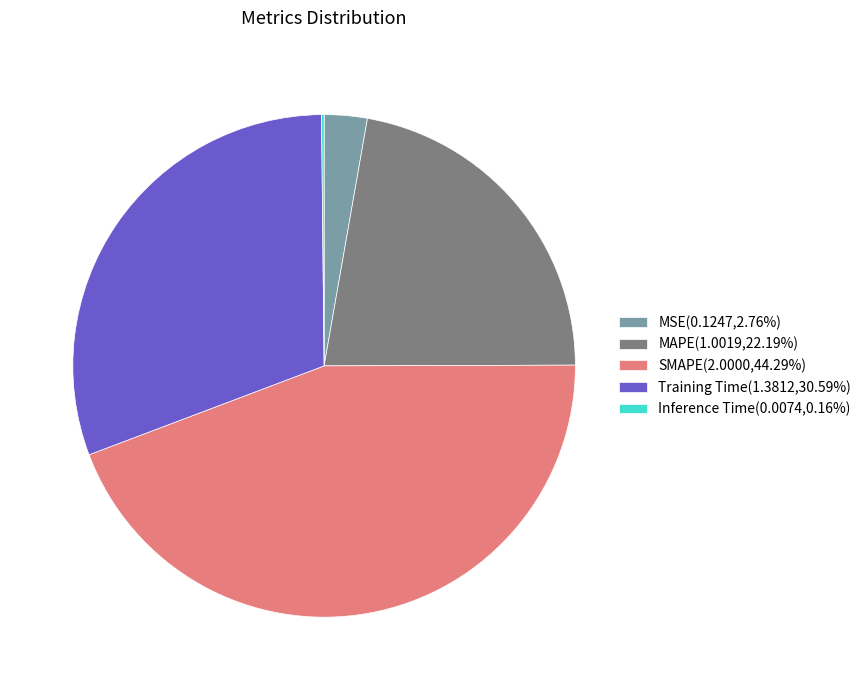

Is there a majority slice in this chart?

No